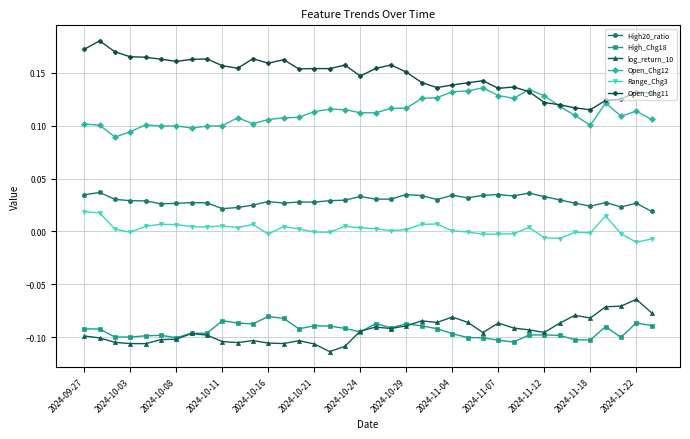

True or false: Open_Chg12 and log_return_10 cross at least once.

False